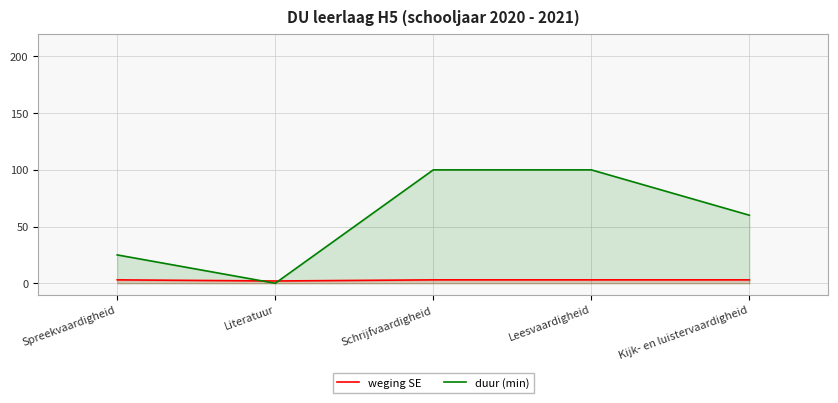

What is the minimum value for weging SE?

2